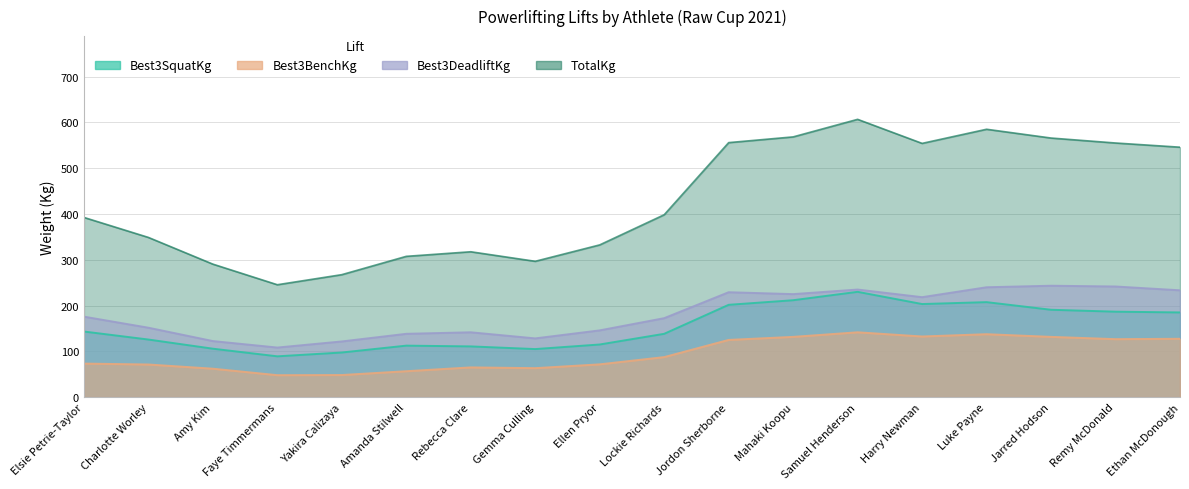

Rank the series at Faye Timmermans from highest to lowest value.

TotalKg, Best3DeadliftKg, Best3SquatKg, Best3BenchKg